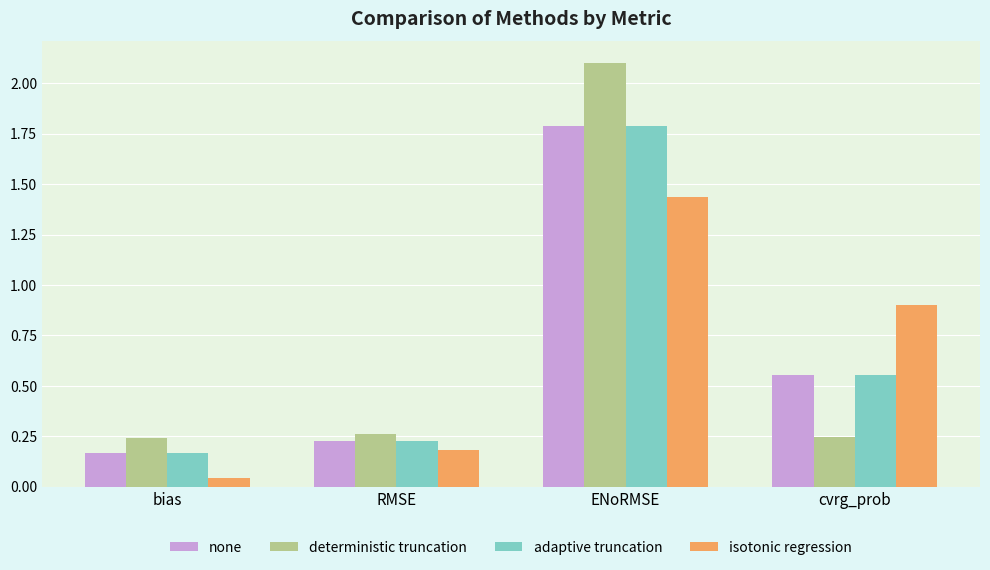

Rank the categories by none value from lowest to highest.

bias, RMSE, cvrg_prob, ENoRMSE